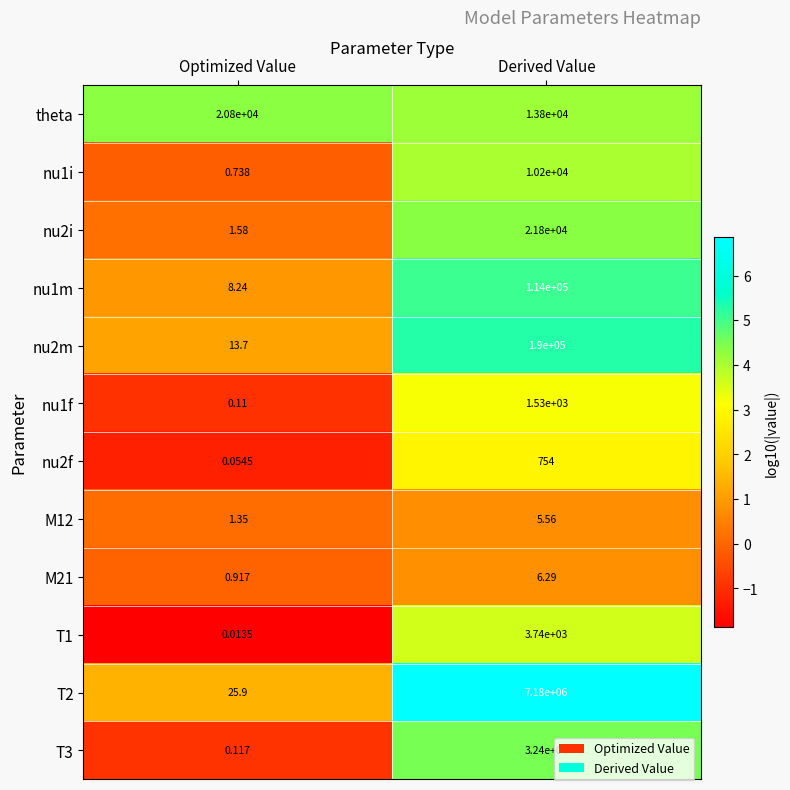

At which label does M21 reach its minimum?

Optimized Value